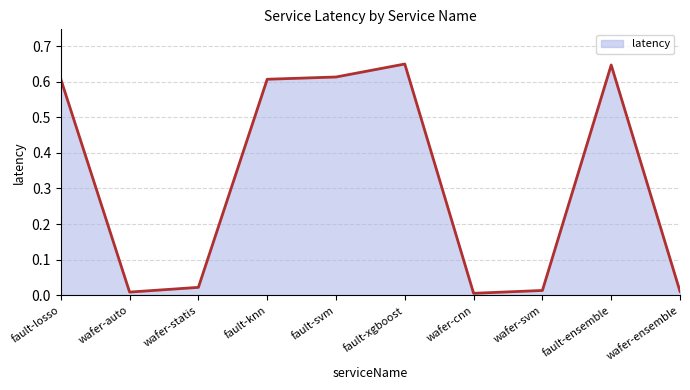

What position from the left is fault-xgboost?

6